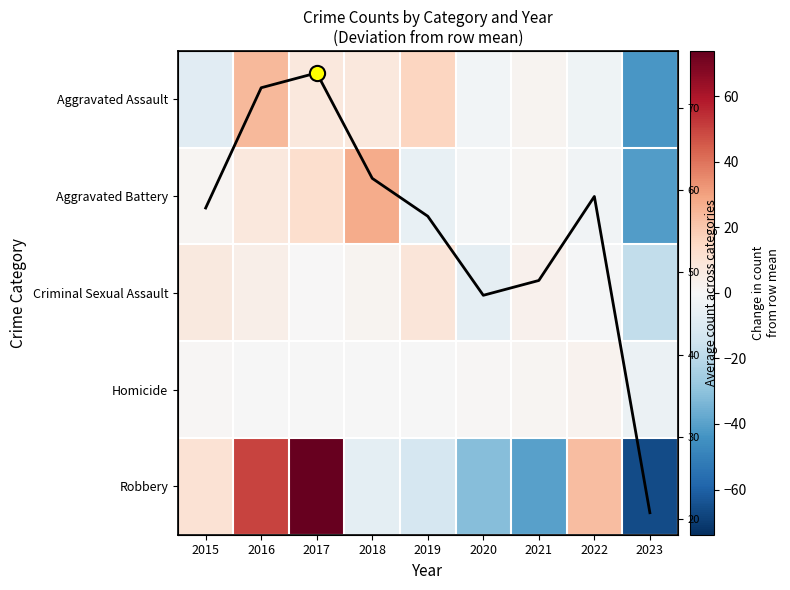

Which category has the lowest value across all series?

2023